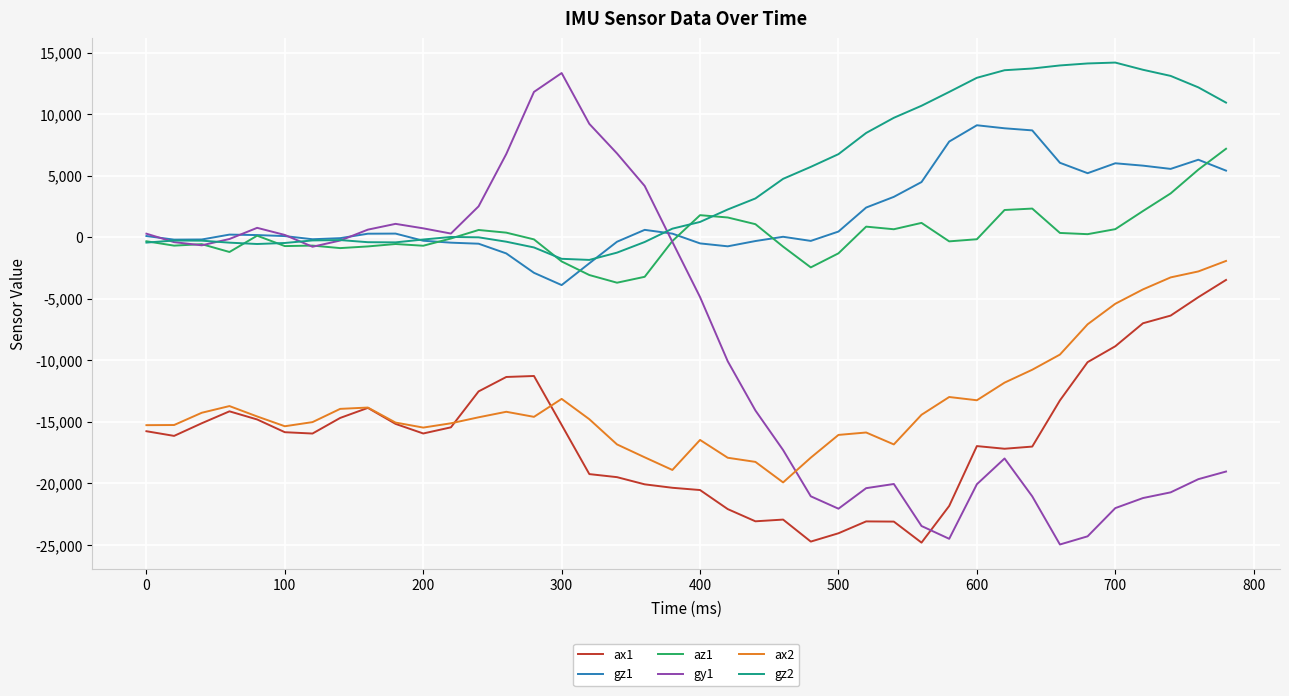

What is the greatest value displayed?

14192